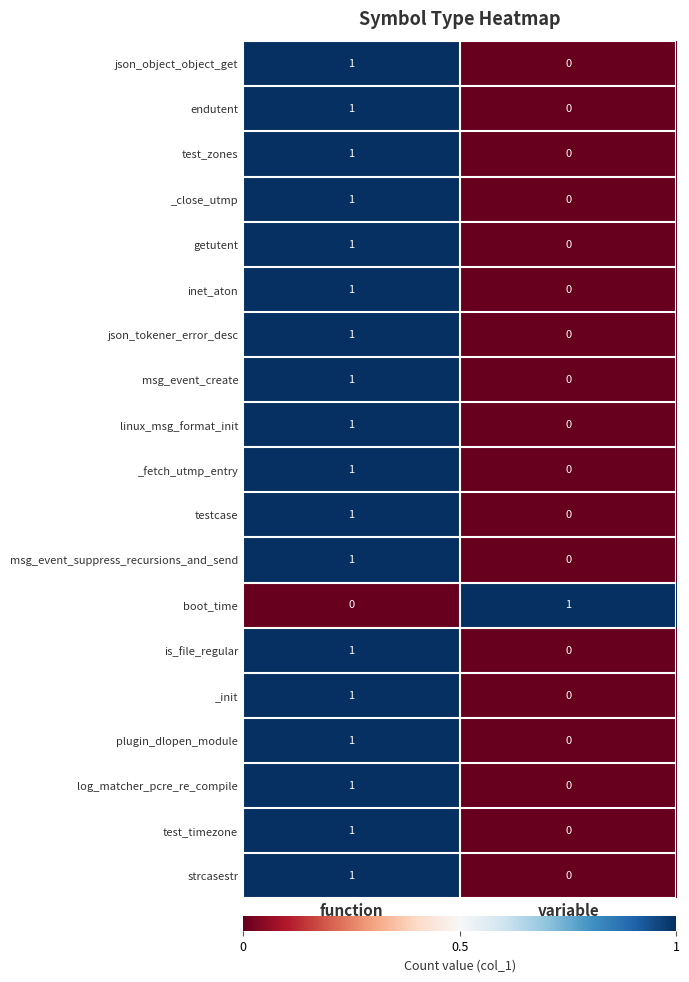

Rank the categories by linux_msg_format_init value from lowest to highest.

variable, function